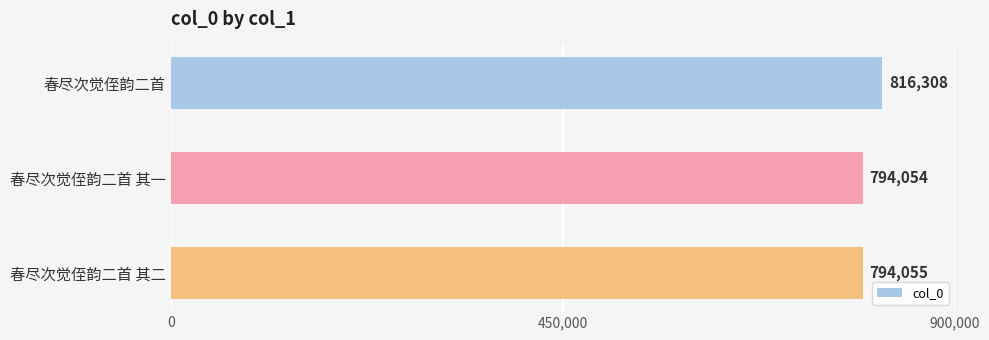

Which has a higher value, 春尽次觉侄韵二首 or 春尽次觉侄韵二首 其二?

春尽次觉侄韵二首